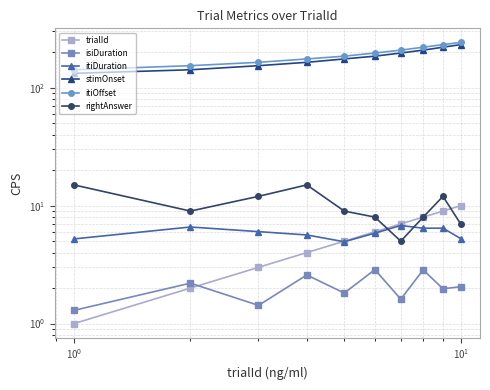

True or false: isiDuration has a value of 3.2 at $\mathdefault{10^{2}}$.

False